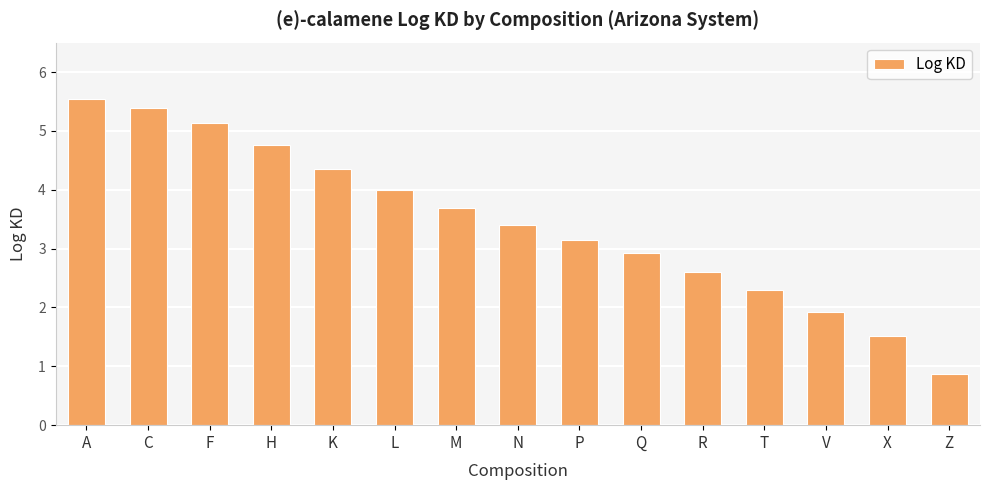

At which label is the value closest to 3?

Q